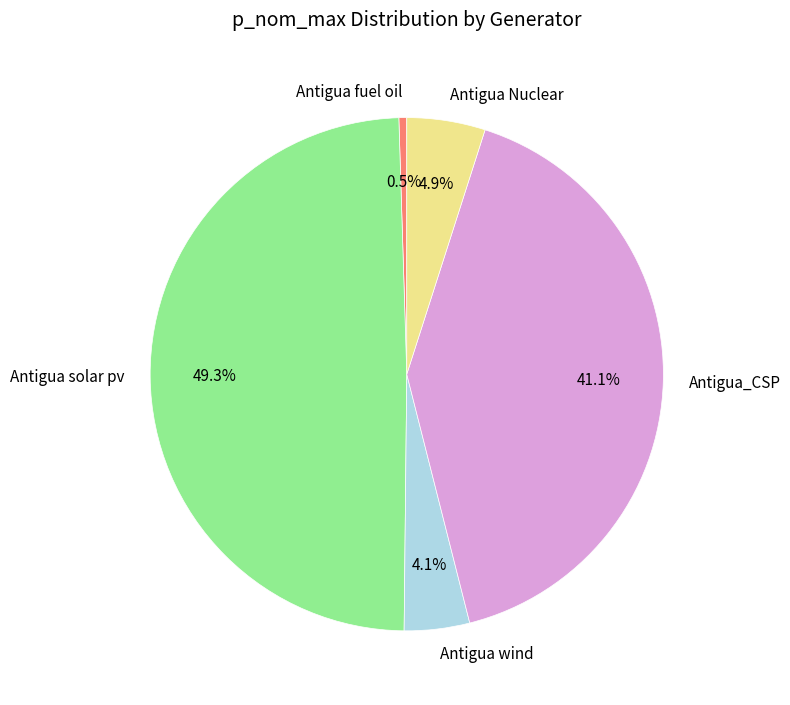

How many slices are in this pie chart?

5